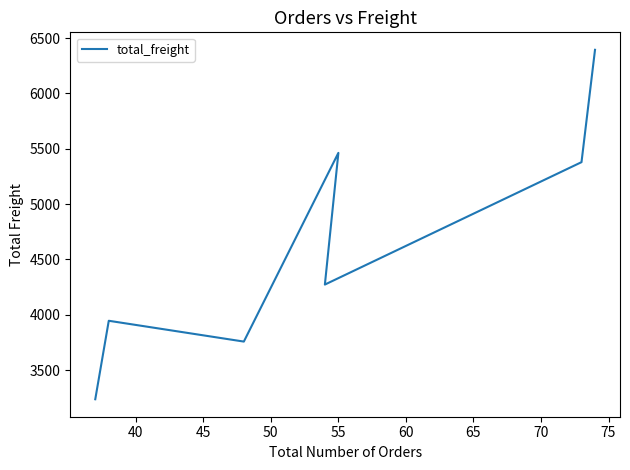

What is the difference between the maximum and minimum values?

3157